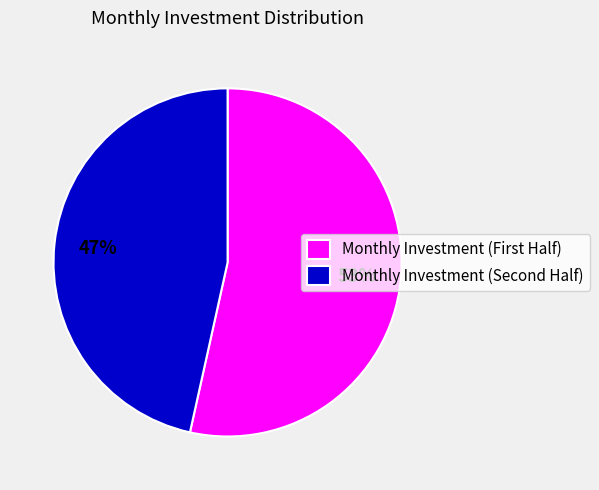

To the nearest percent, what is the average slice percentage?

50%